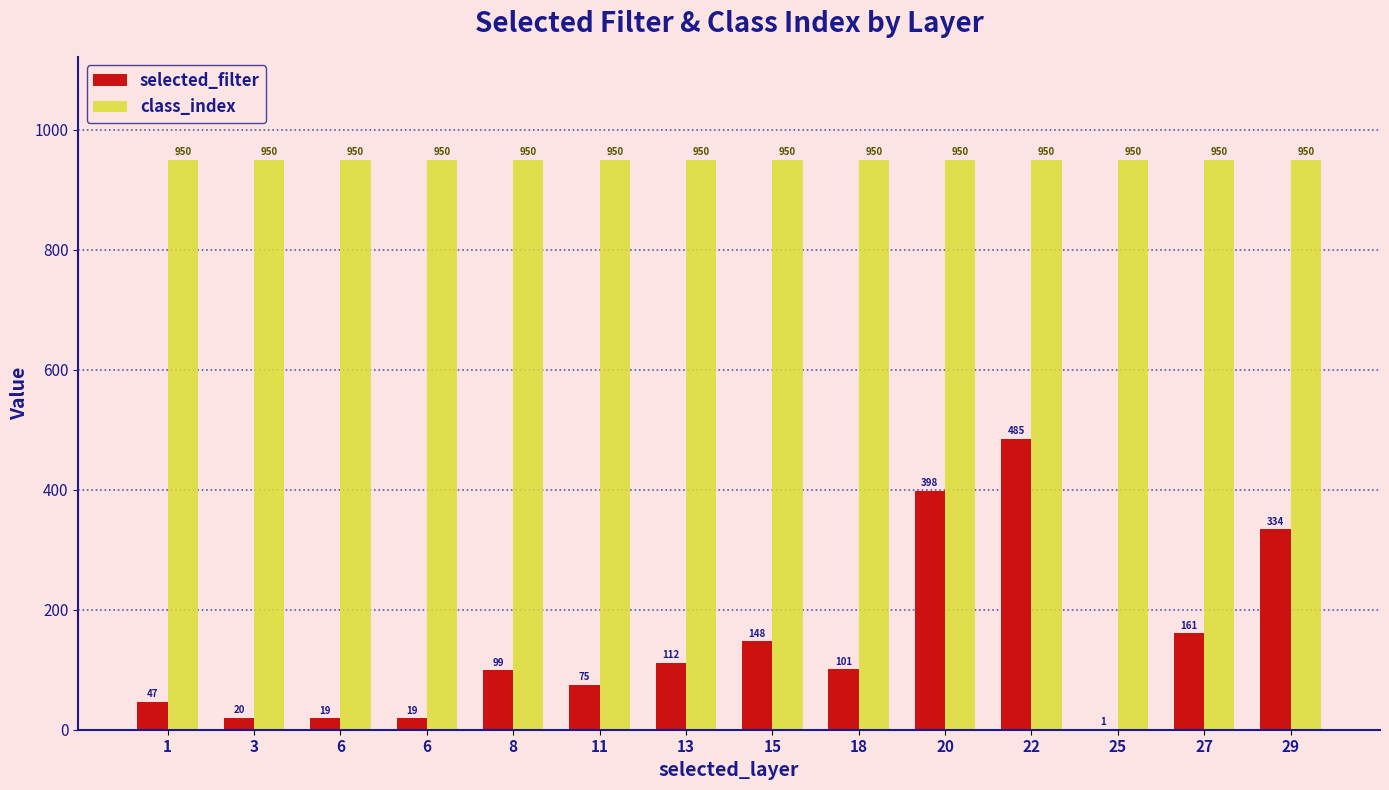

How many groups of bars are there?

14